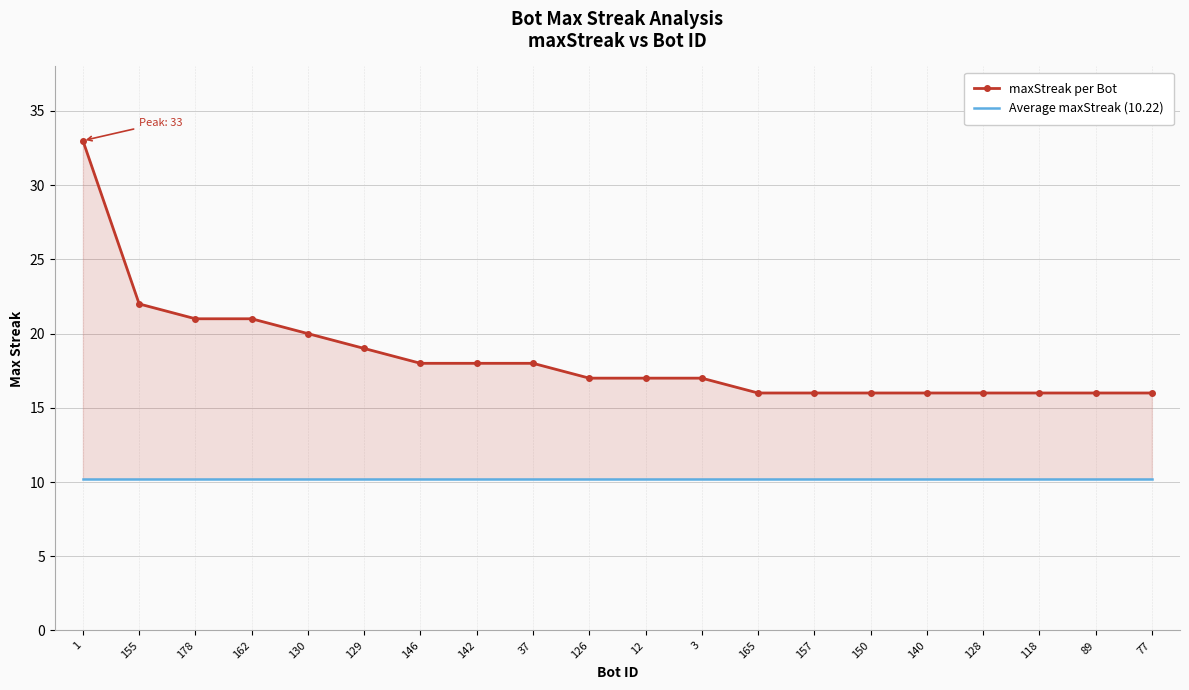

What are all the series names shown in the legend?

maxStreak per Bot, Average maxStreak (10.22)